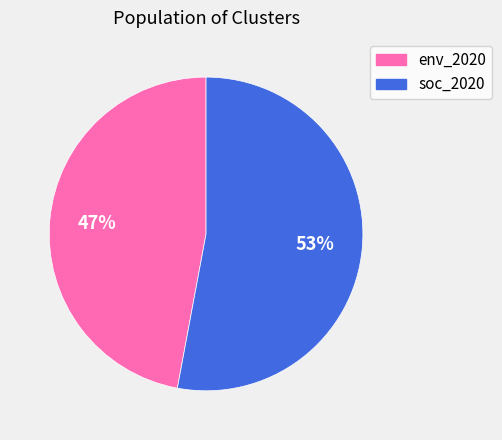

To the nearest percent, what is the difference between the largest and smallest slice percentages?

6%